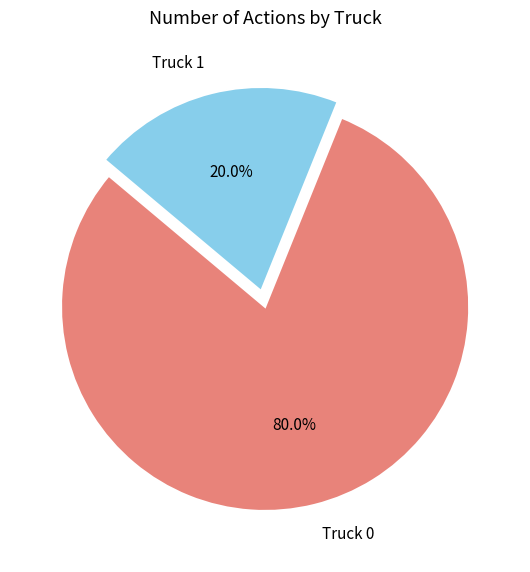

What is the total percentage of Truck 0 and Truck 1?

100.0%